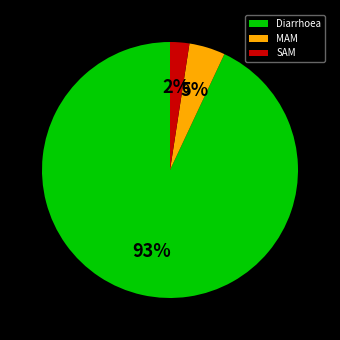

To the nearest percent, what is the combined percentage of Diarrhoea and SAM?

95%